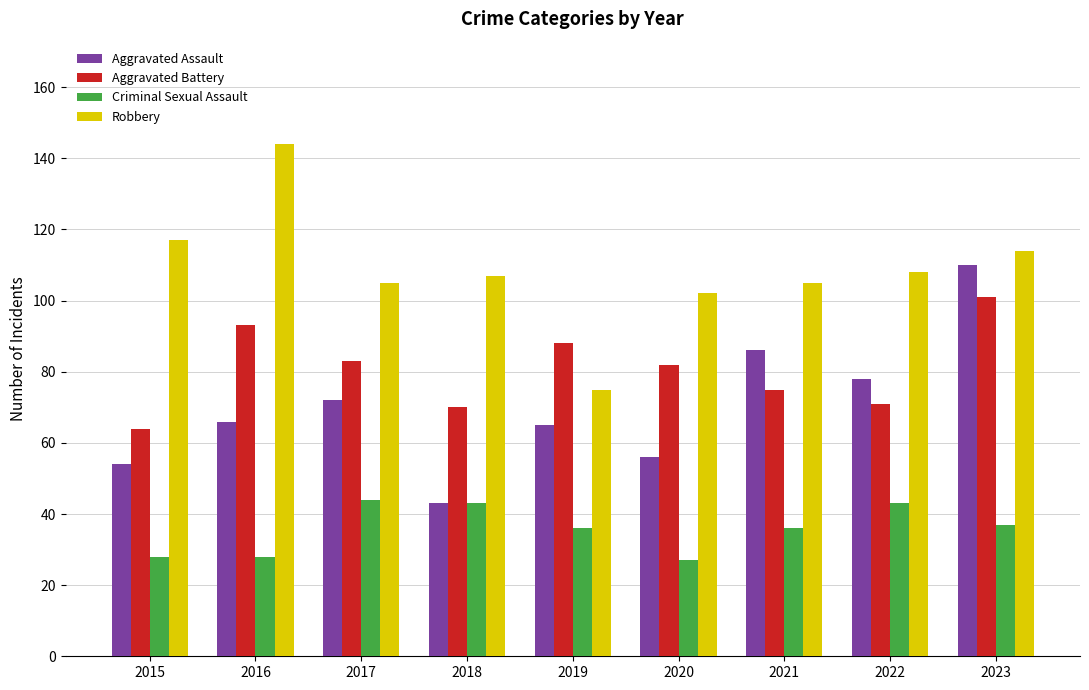

Is it true that Aggravated Battery equals 31 at 2016?

False